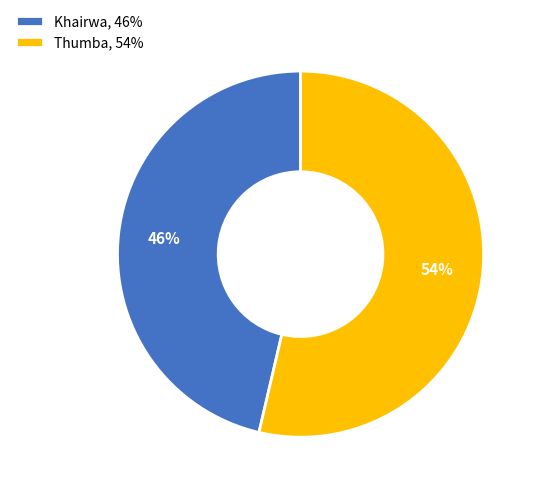

What is the largest slice in the pie chart?

Thumba